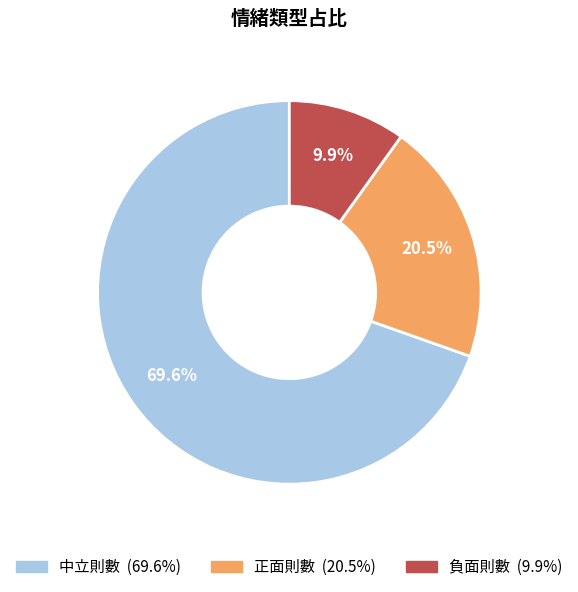

How many segments does this pie chart have?

3